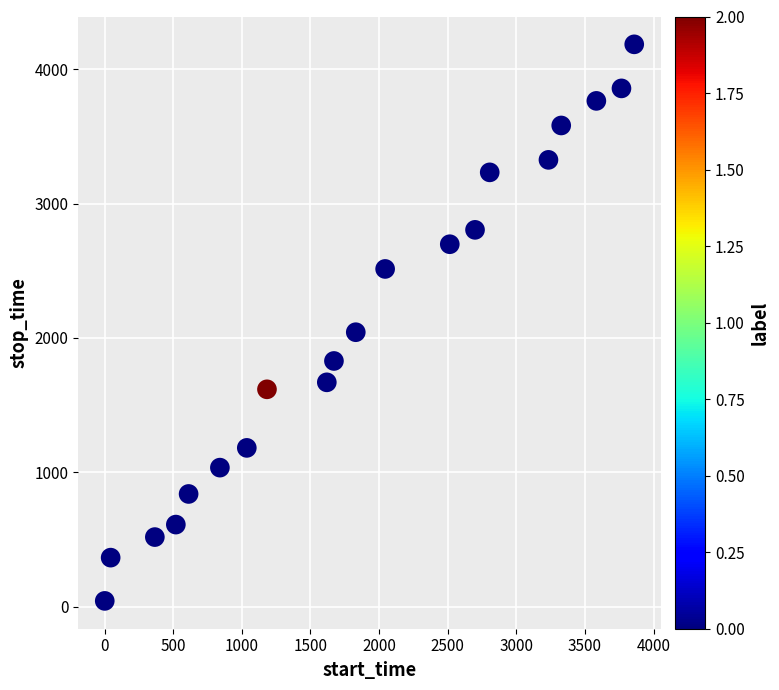

What Y value in the scatter plot is closest to 2114?

2043